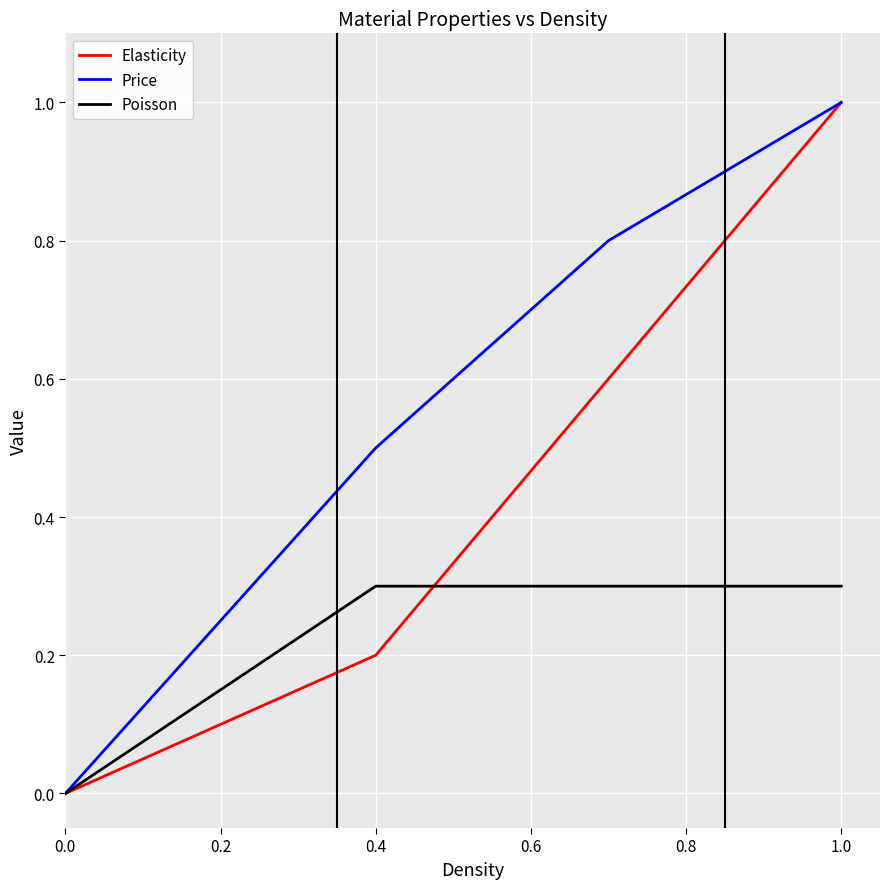

How many series are shown in this chart?

3